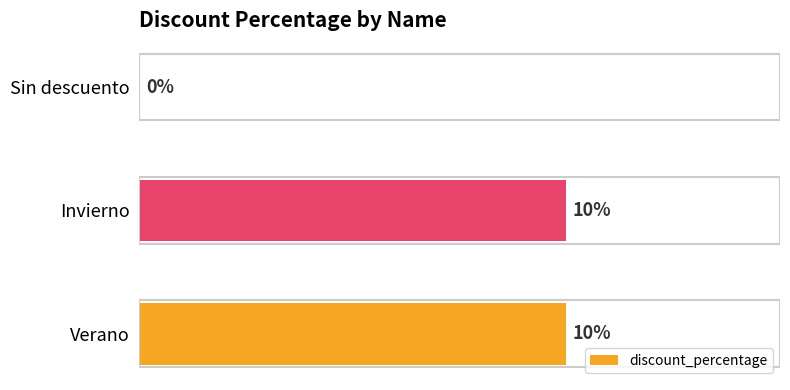

Where is the data nearest to the value 5?

Sin descuento